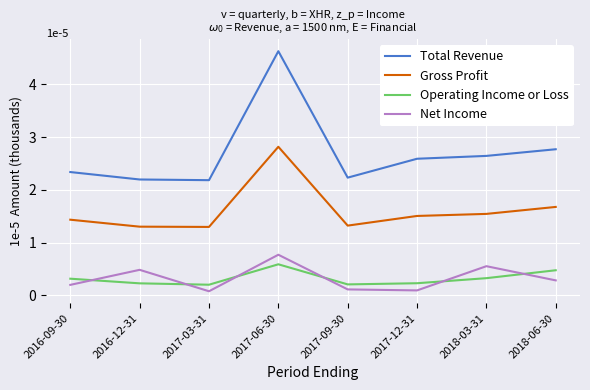

Reading right to left, list all the values displayed in this chart.

Total Revenue: 2018-06-30=2.8	2018-03-31=2.6	2017-12-31=2.6	2017-09-30=2.2	2017-06-30=4.6	2017-03-31=2.2	2016-12-31=2.2	2016-09-30=2.3
Gross Profit: 2018-06-30=1.7	2018-03-31=1.5	2017-12-31=1.5	2017-09-30=1.3	2017-06-30=2.8	2017-03-31=1.3	2016-12-31=1.3	2016-09-30=1.4
Operating Income or Loss: 2018-06-30=0.5	2018-03-31=0.3	2017-12-31=0.2	2017-09-30=0.2	2017-06-30=0.6	2017-03-31=0.2	2016-12-31=0.2	2016-09-30=0.3
Net Income: 2018-06-30=0.3	2018-03-31=0.6	2017-12-31=0.1	2017-09-30=0.1	2017-06-30=0.8	2017-03-31=0.1	2016-12-31=0.5	2016-09-30=0.2